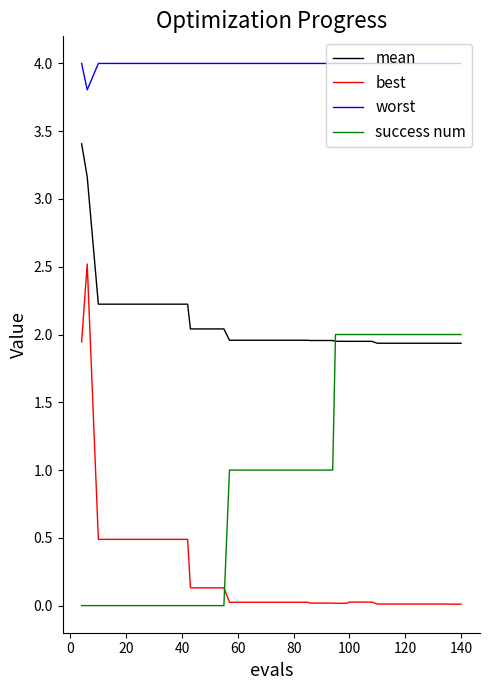

At how many categories does at least one series exceed 0?

40